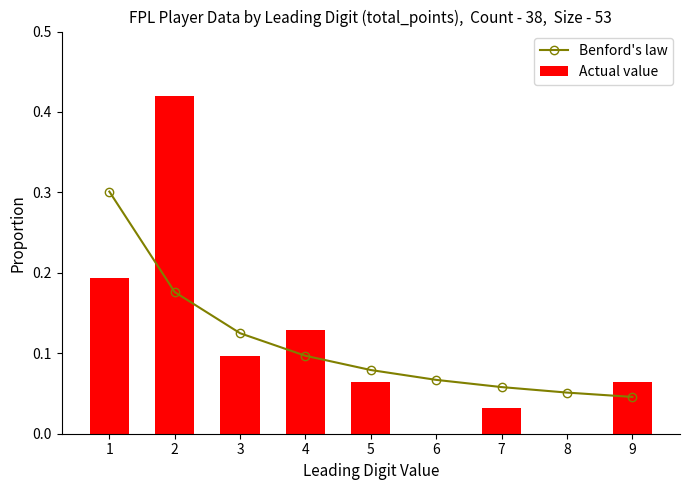

What is the sum of the Actual value values at 9 and 1?

0.3